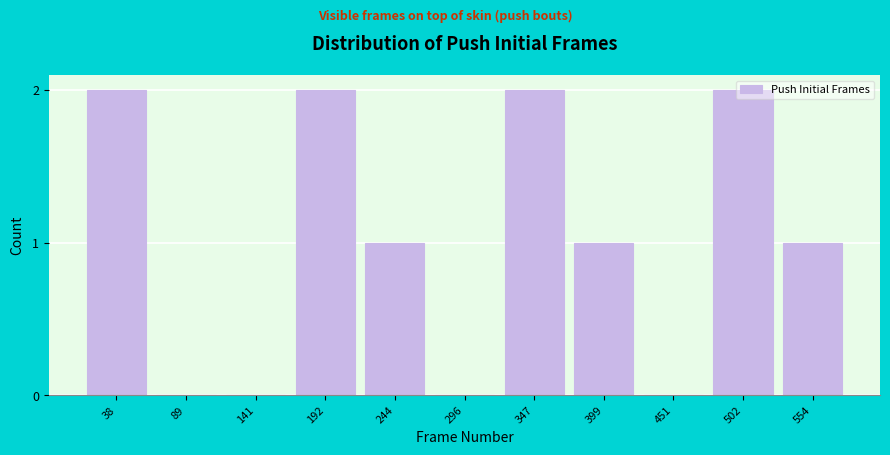

Is it true that the value at 38 is 2?

True